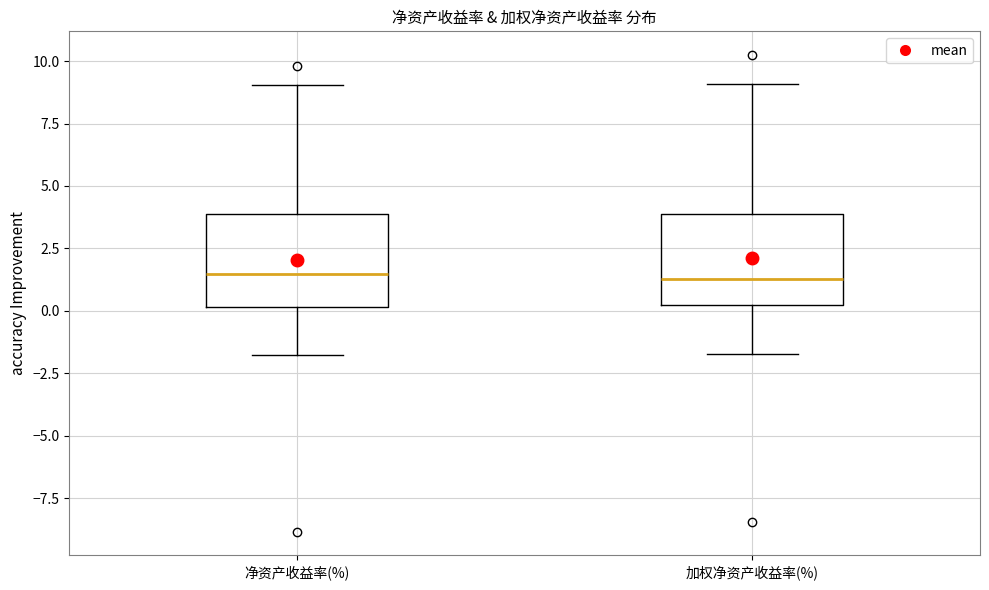

Reading left to right, read every box against the y-axis: the position of its median line, the range the box covers, and the ends of its whiskers. The values are not printed on the chart, so give them approximately, as read against the axis.

净资产收益率(%): median 1.5, box 0.0 to 4.0, whiskers -1.5 to 9.0
加权净资产收益率(%): median 1.5, box 0.0 to 4.0, whiskers -1.5 to 9.0